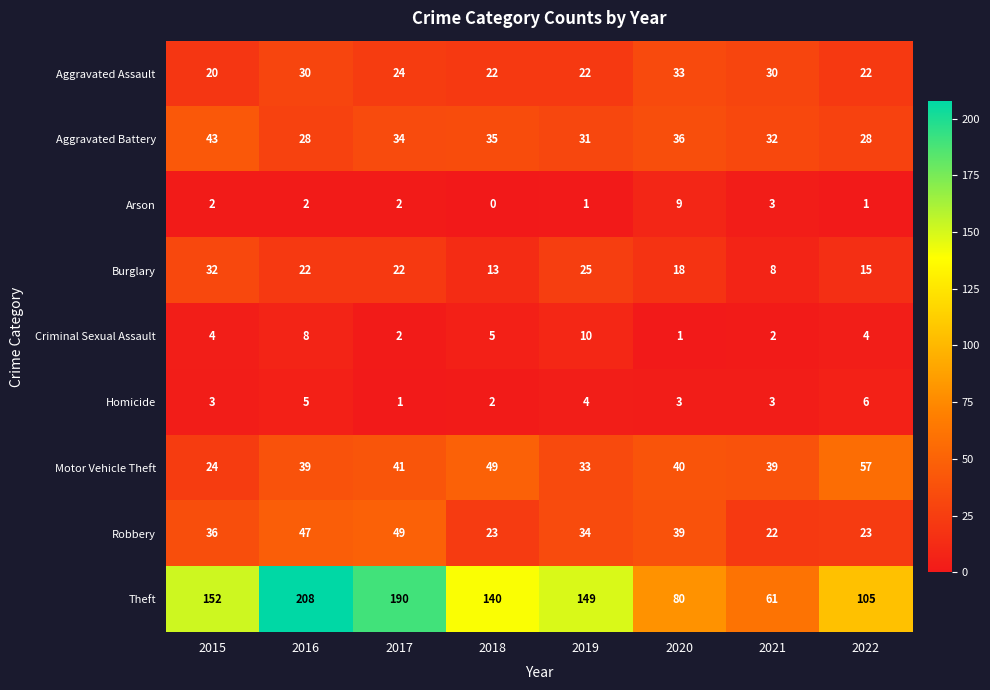

What value does the Aggravated Battery series have at 2021, to the nearest 10?

30